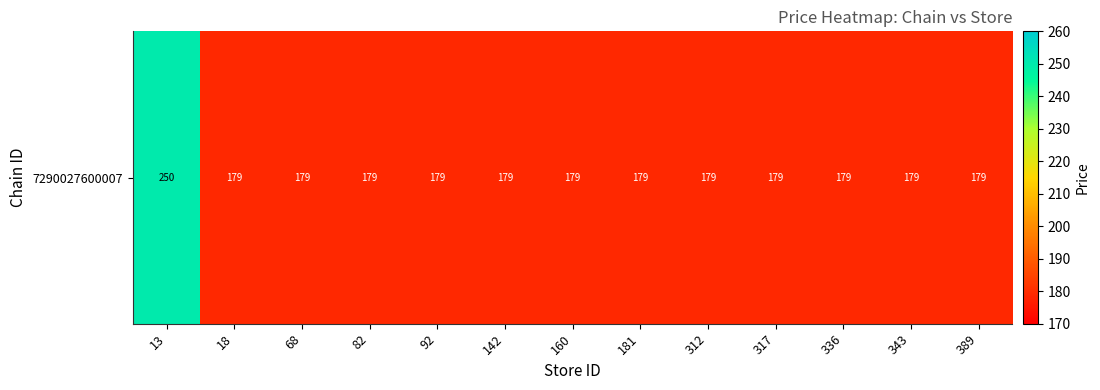

What is the approximate value at 68?

179